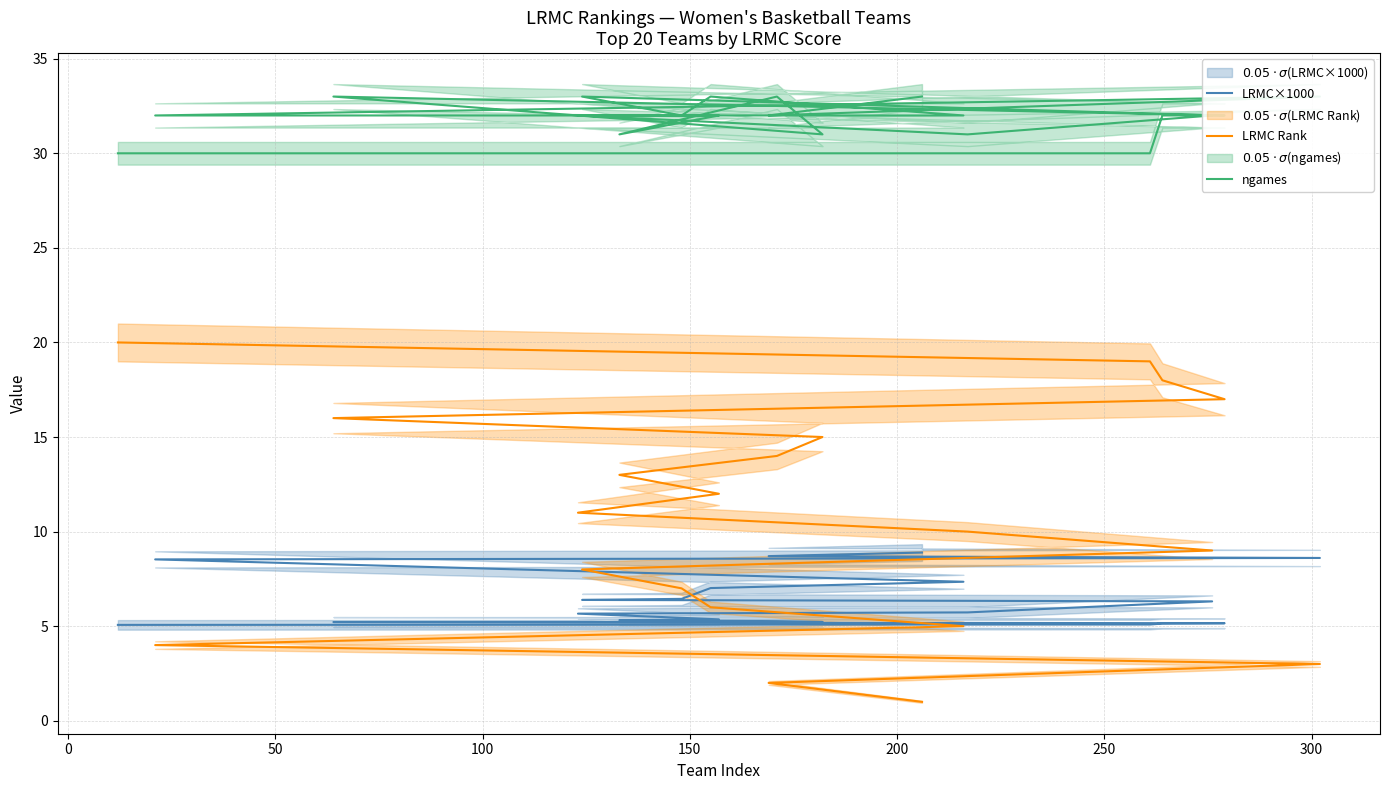

True or false: LRMC Rank and ngames intersect in this chart.

False